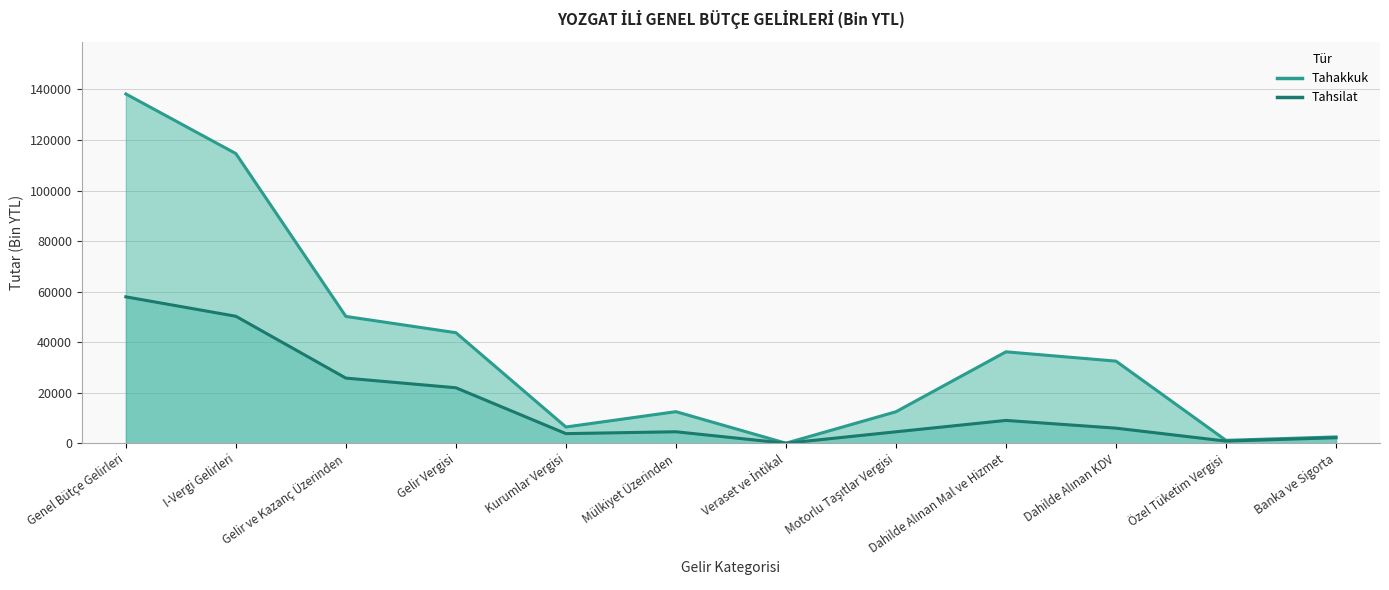

How many lines are shown in the chart?

2